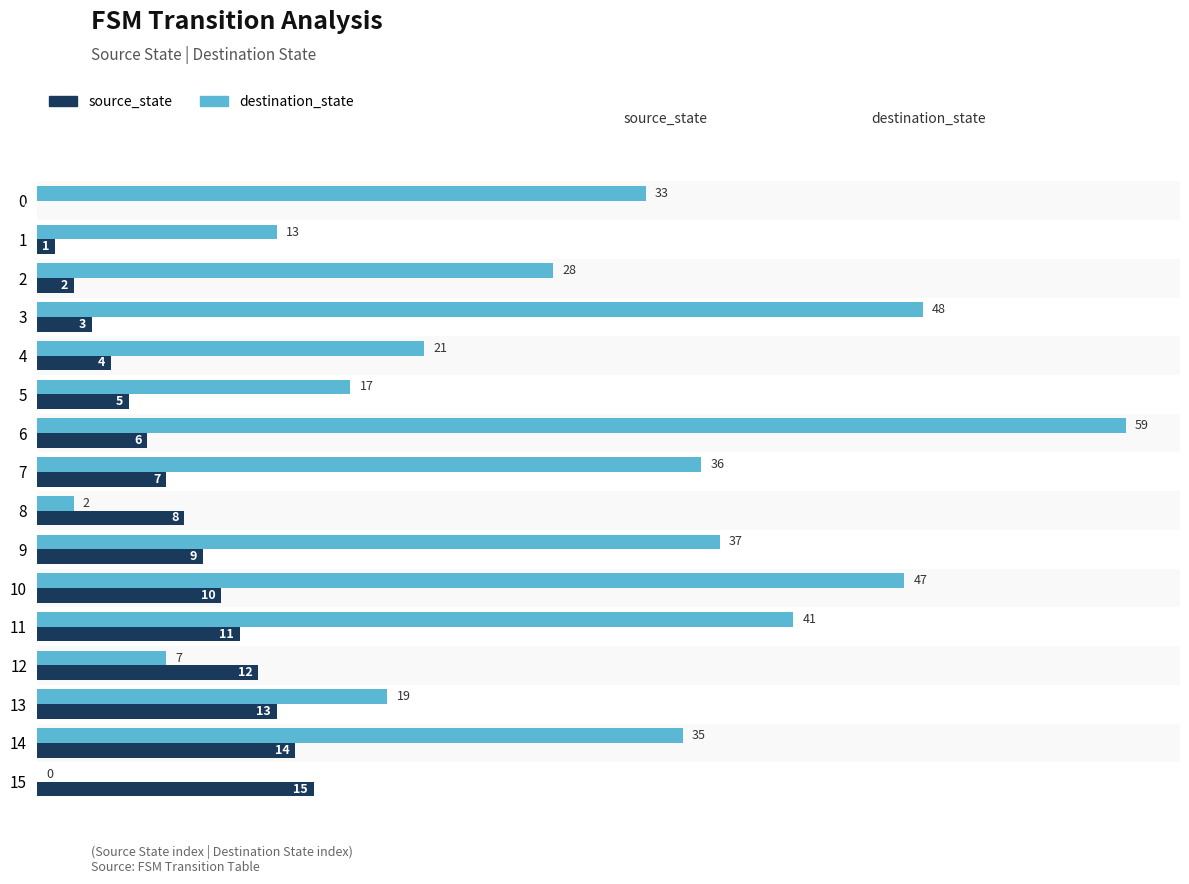

Which series changed the most between 0 and 4?

destination_state